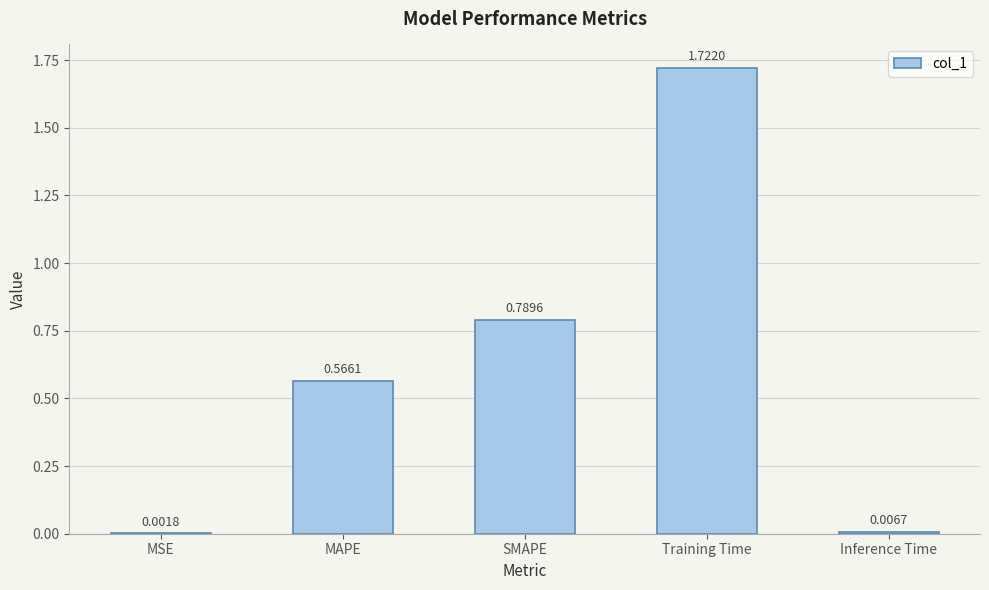

Which has a higher value, SMAPE or Inference Time?

SMAPE